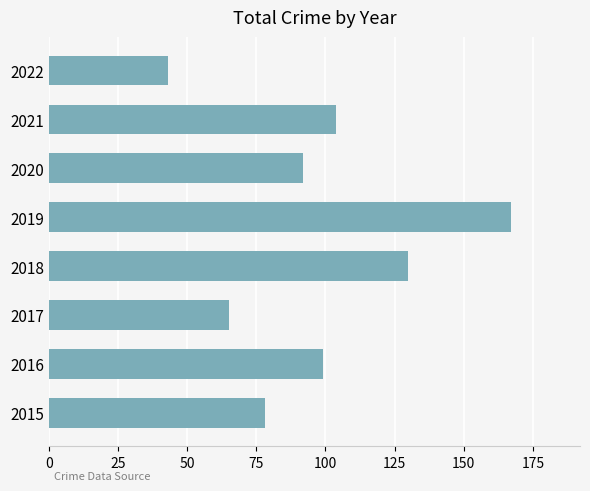

How many data points does each series have?

8